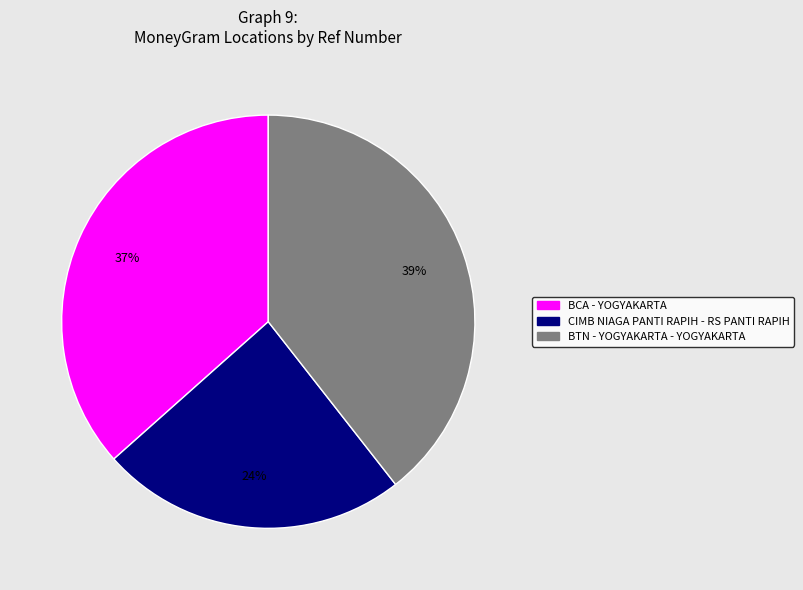

Approximately how many times larger is the value at BTN - YOGYAKARTA - YOGYAKARTA compared to BCA - YOGYAKARTA?

1.1